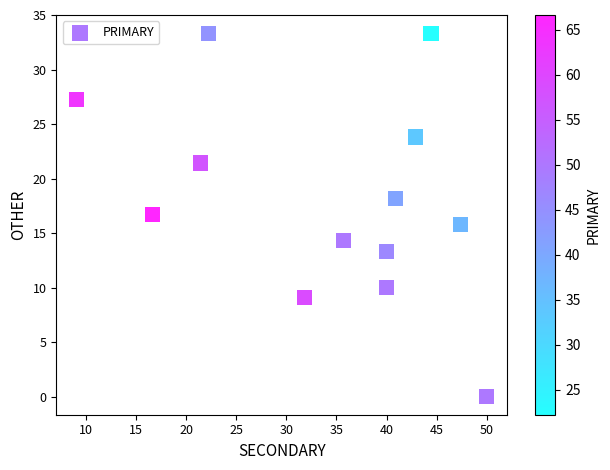

What is the range of Y values (max minus min)?

33.3